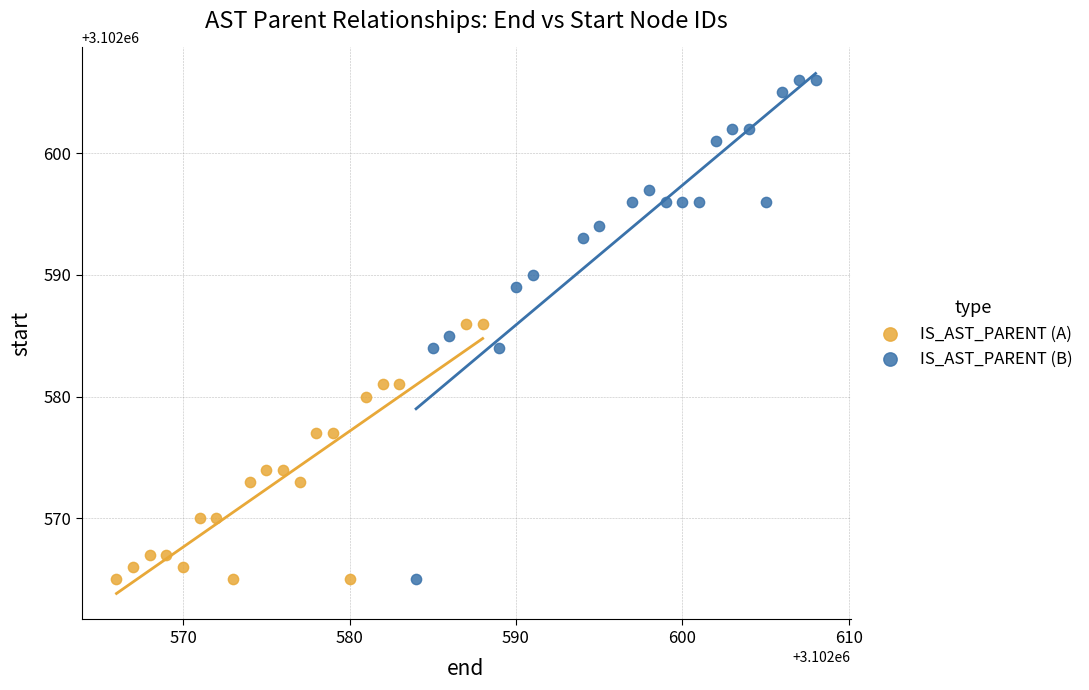

Which series has the widest spread of Y values?

IS_AST_PARENT (B)